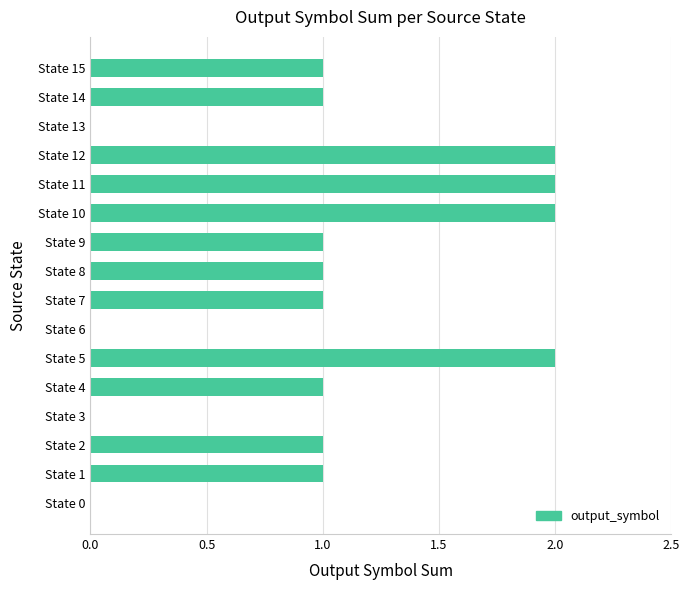

Which has a higher value, State 13 or State 15?

State 15